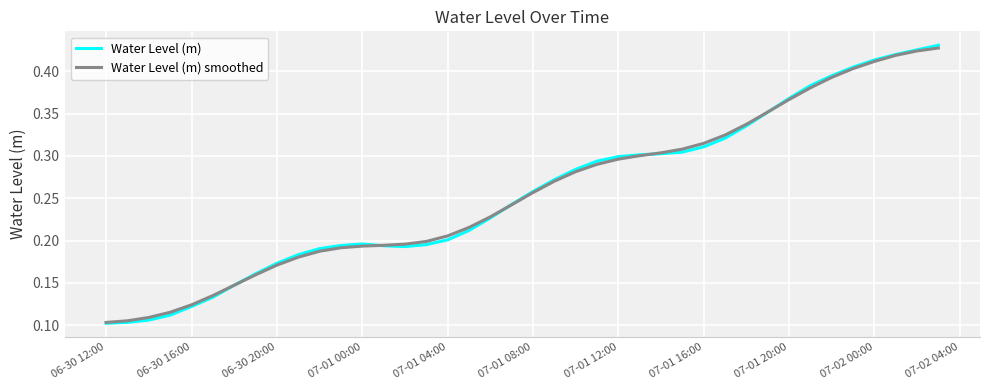

Which series has the widest spread of values?

Water Level (m)